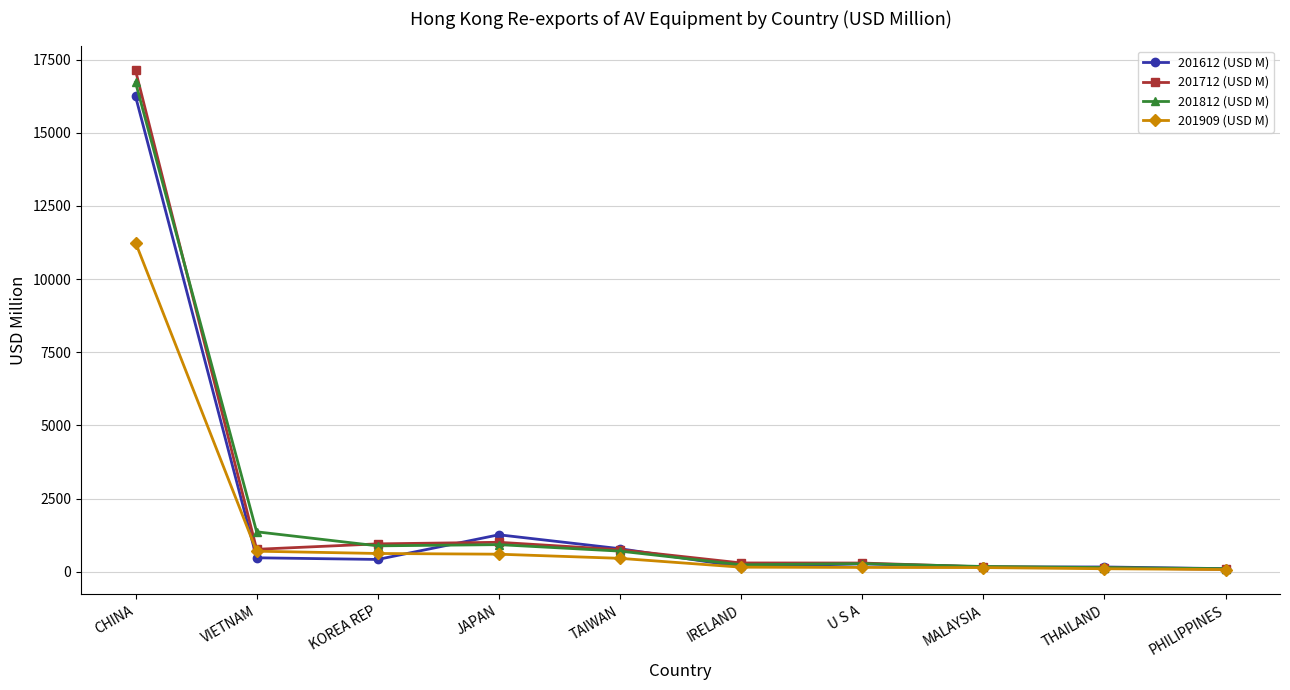

At which label does 201812 (USD M) first exceed 703?

CHINA